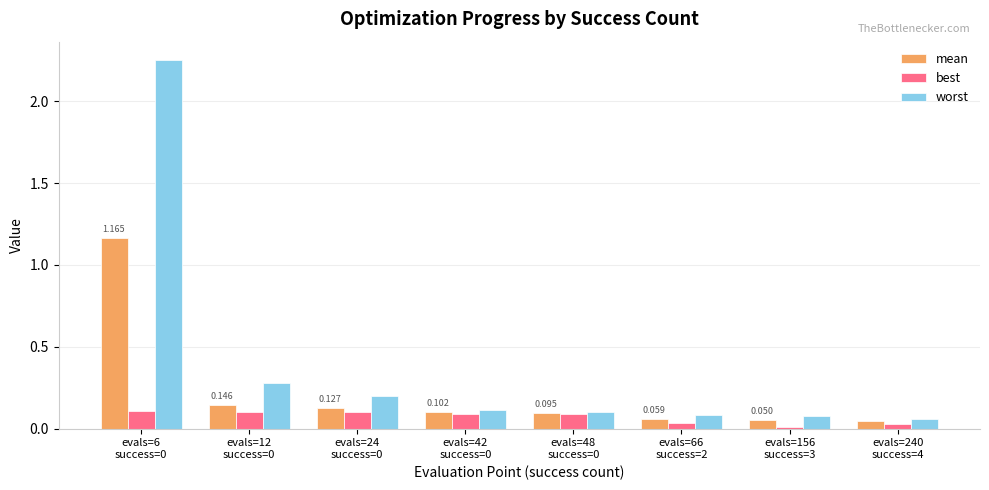

Count the number of categories in the chart.

8